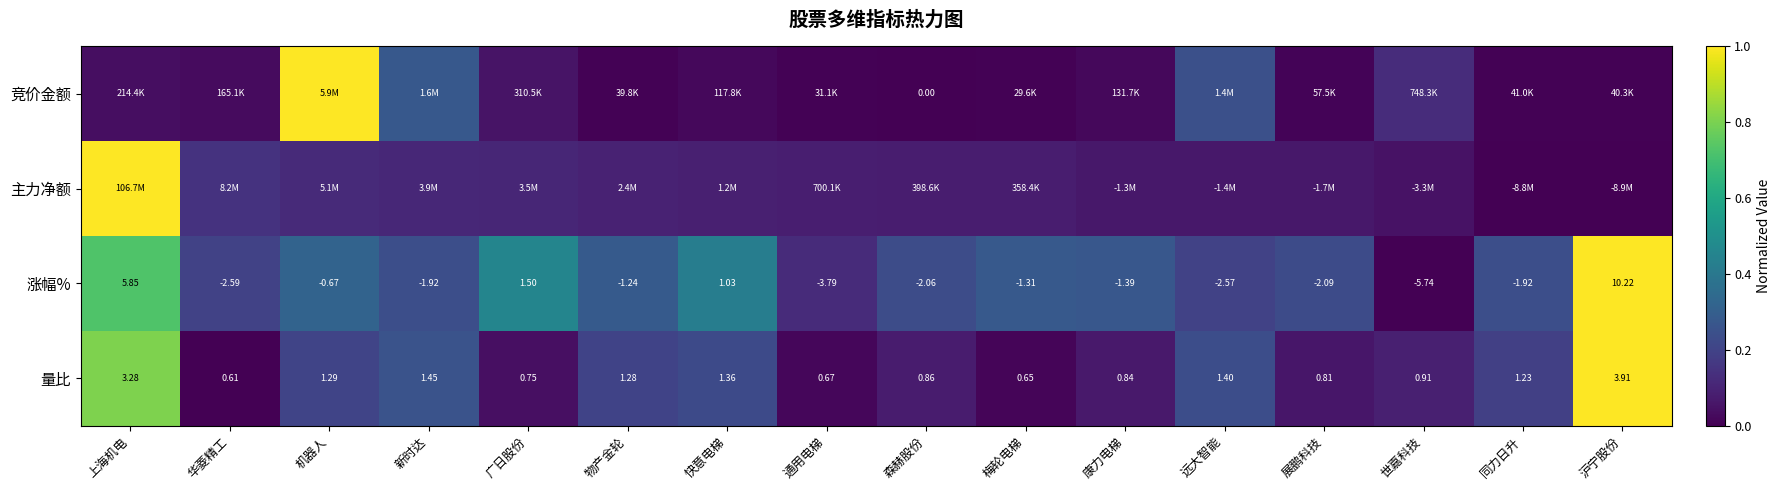

How many data points in 量比 are above 1?

8